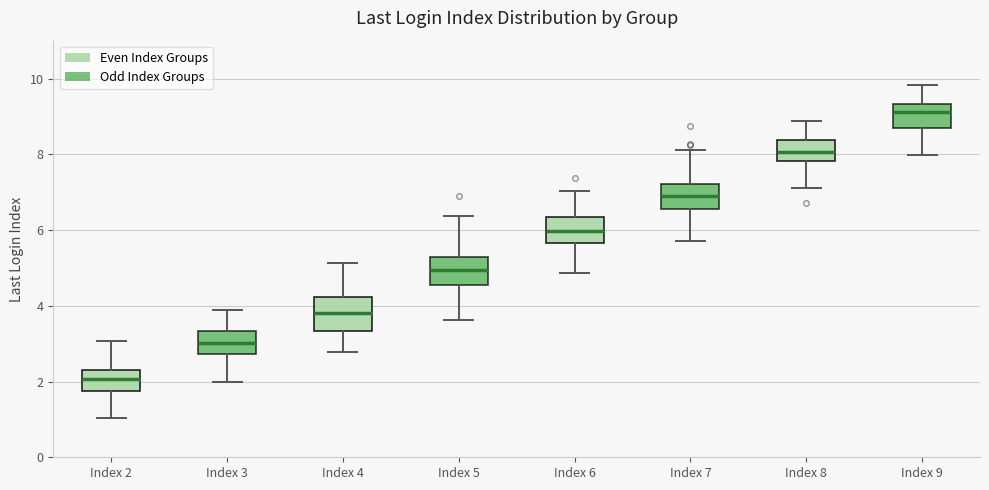

Reading left to right, read every box against the y-axis: the position of its median line, the range the box covers, and the ends of its whiskers. The values are not printed on the chart, so give them approximately, as read against the axis.

Index 2: median 2.0, box 1.8 to 2.2, whiskers 1.0 to 3.0
Index 3: median 3.0, box 2.8 to 3.4, whiskers 2.0 to 3.8
Index 4: median 3.8, box 3.4 to 4.2, whiskers 2.8 to 5.2
Index 5: median 5.0, box 4.6 to 5.2, whiskers 3.6 to 6.4
Index 6: median 6.0, box 5.6 to 6.4, whiskers 4.8 to 7.0
Index 7: median 7.0, box 6.6 to 7.2, whiskers 5.8 to 8.2
Index 8: median 8.0, box 7.8 to 8.4, whiskers 7.2 to 8.8
Index 9: median 9.2, box 8.6 to 9.4, whiskers 8.0 to 9.8